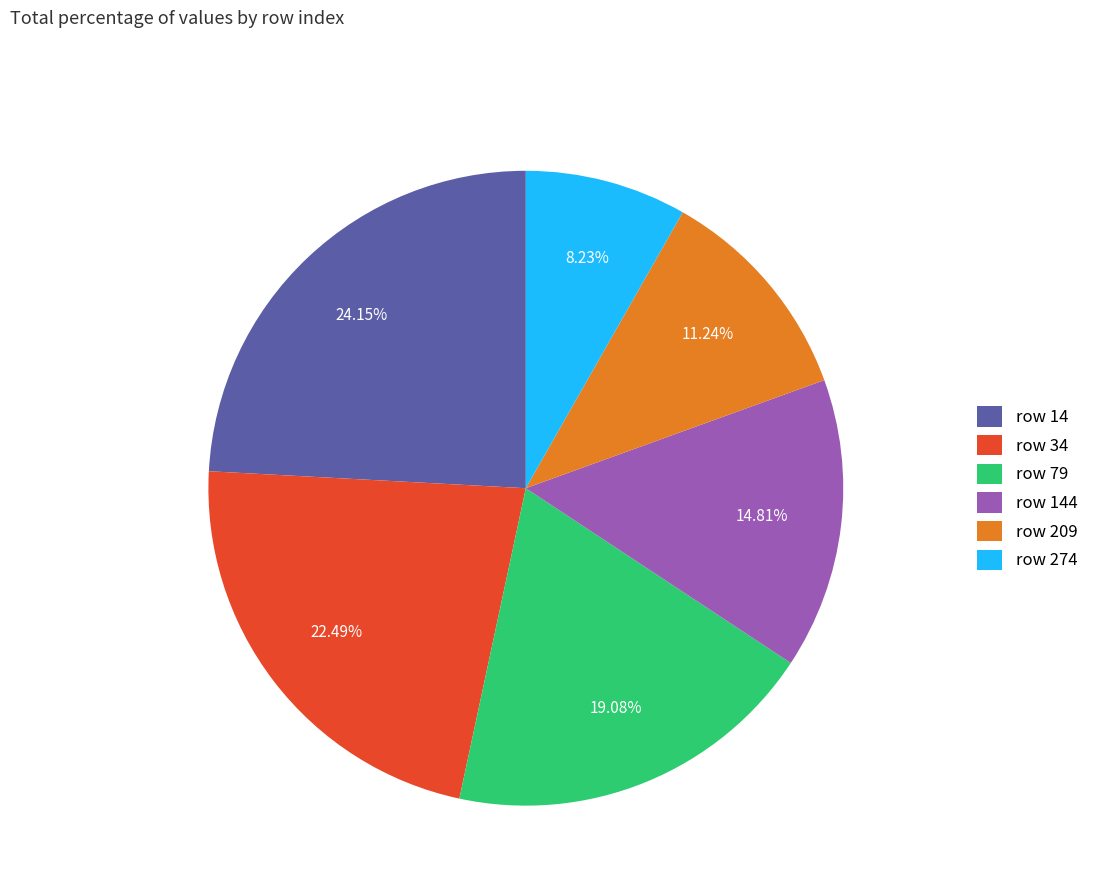

Count the number of slices in the pie.

6